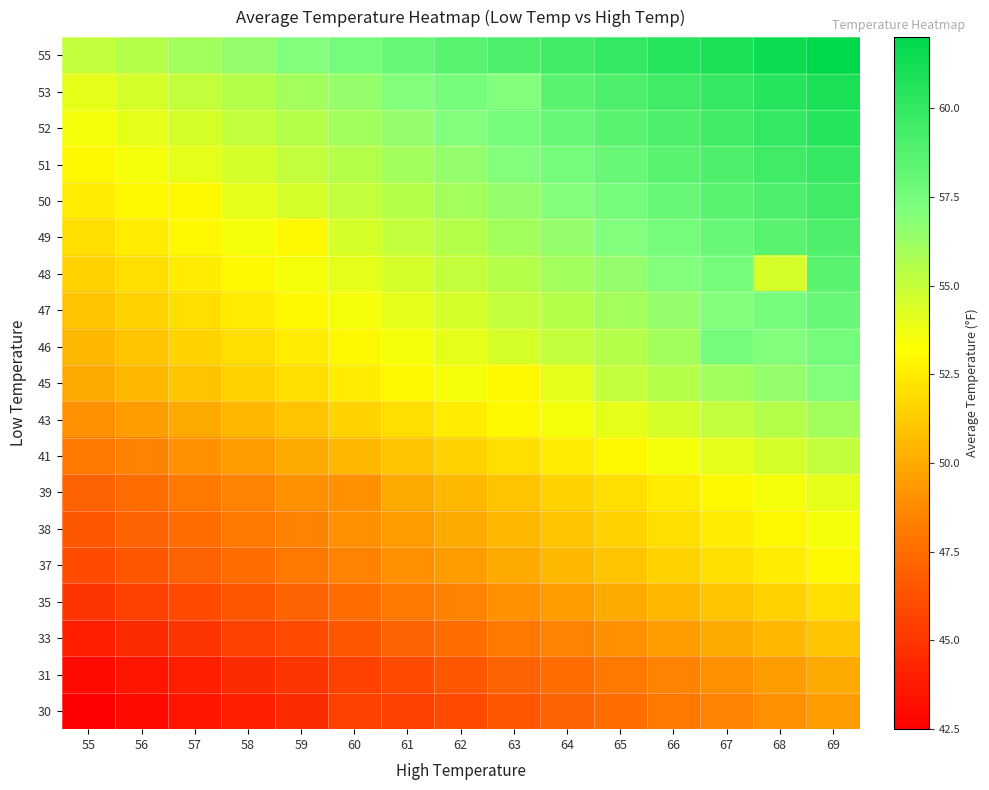

Count the number of categories in the chart.

15